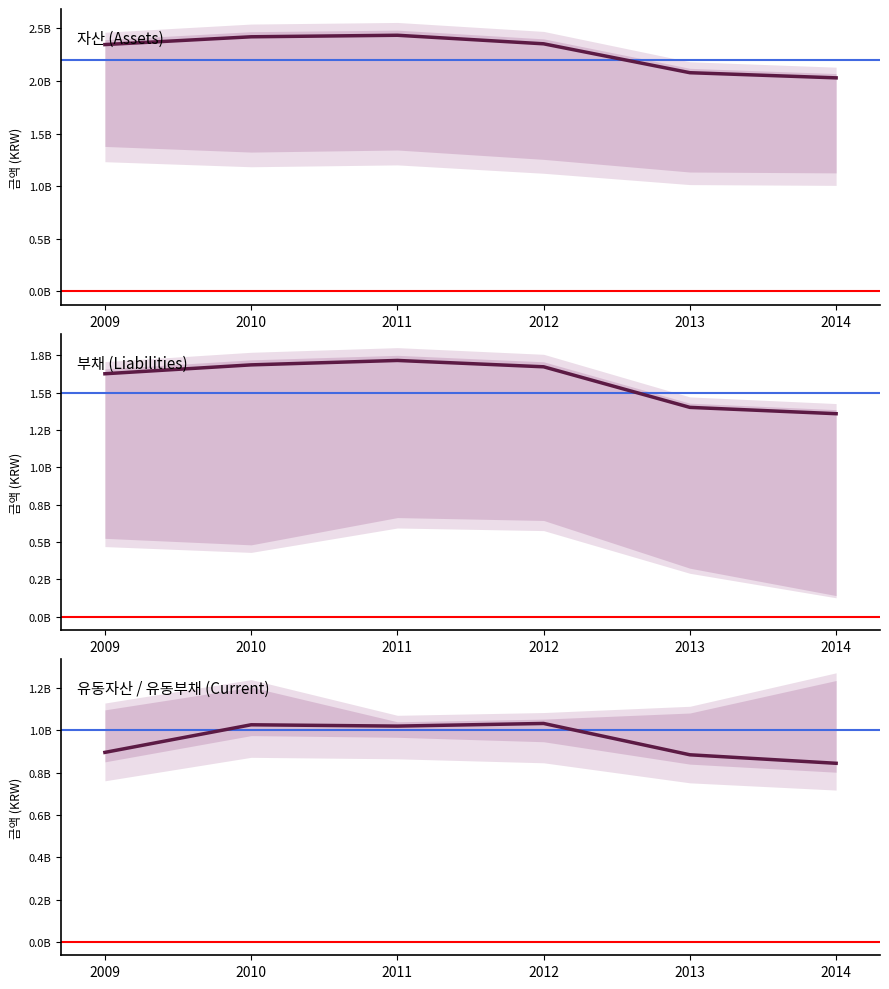

What is the value of the total_assets point at the 6th from the left?

2030242401